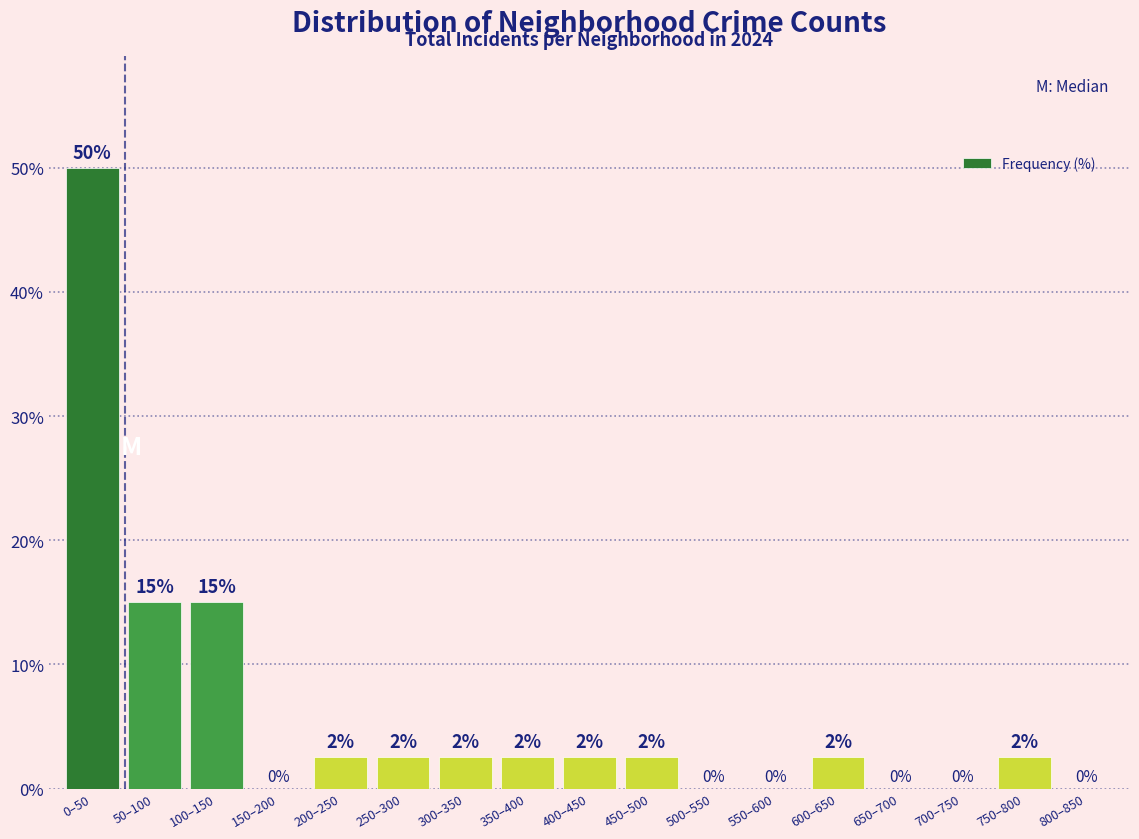

The value at 650–700 is 25.1. True or false?

False